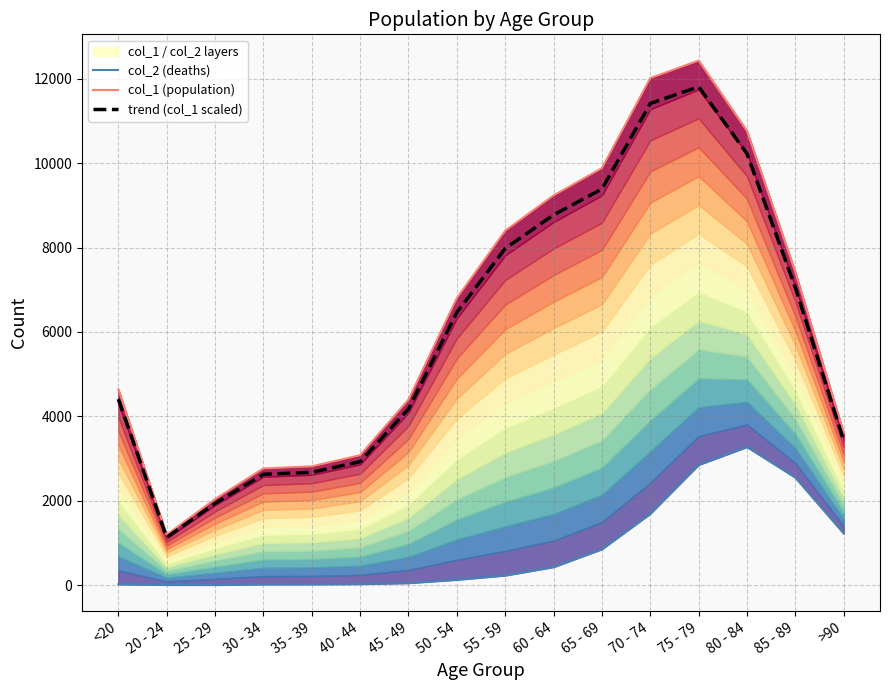

Reading right to left, transcribe all the data shown in this chart.

col_2 (deaths): >90=1224.0	85 - 89=2548.0	80 - 84=3273.0	75 - 79=2848.0	70 - 74=1690.0	65 - 69=850.0	60 - 64=426.0	55 - 59=227.0	50 - 54=126.0	45 - 49=47.0	40 - 44=24.0	35 - 39=18.0	30 - 34=17.0	25 - 29=3.0	20 - 24=4.0	<20=18.0
col_1 (population): >90=3604.0	85 - 89=7417.0	80 - 84=10764.0	75 - 79=12434.0	70 - 74=12018.0	65 - 69=9883.0	60 - 64=9236.0	55 - 59=8400.0	50 - 54=6803.0	45 - 49=4396.0	40 - 44=3078.0	35 - 39=2814.0	30 - 34=2765.0	25 - 29=2038.0	20 - 24=1191.0	<20=4641.0
trend (col_1 scaled): >90=3423.8	85 - 89=7046.1	80 - 84=10225.8	75 - 79=11812.3	70 - 74=11417.1	65 - 69=9388.9	60 - 64=8774.2	55 - 59=7980.0	50 - 54=6462.8	45 - 49=4176.2	40 - 44=2924.1	35 - 39=2673.3	30 - 34=2626.8	25 - 29=1936.1	20 - 24=1131.5	<20=4408.9